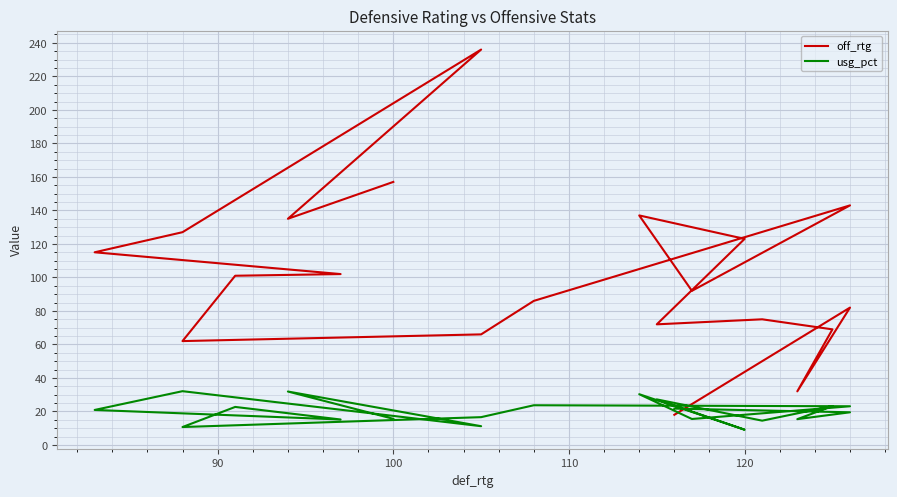

What is the label of the 19th point from the right?

90